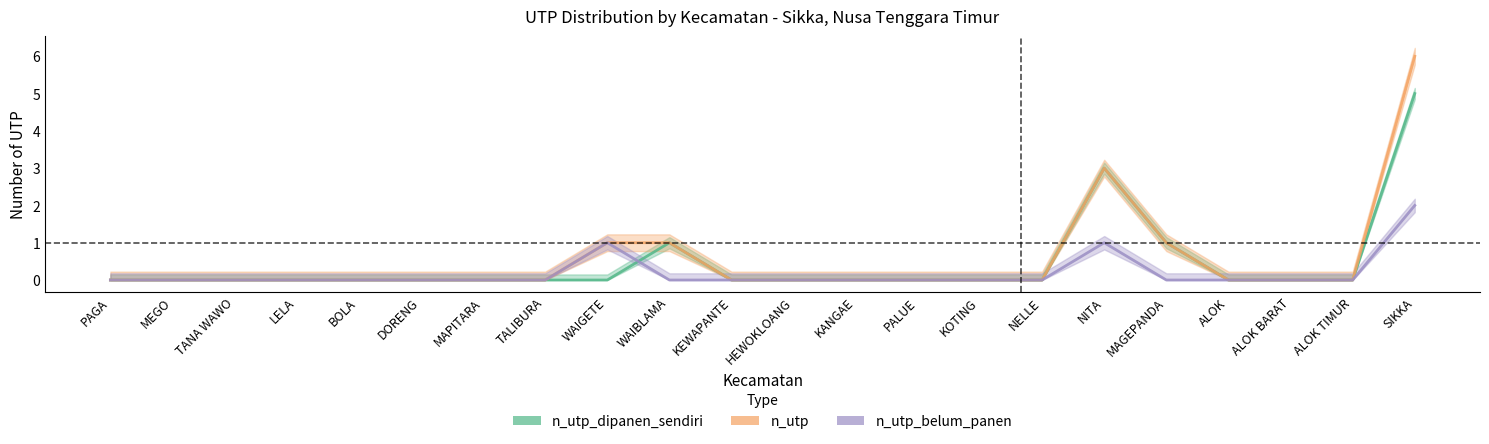

Reading left to right, transcribe all the data shown in this chart.

n_utp_dipanen_sendiri: PAGA=0	MEGO=0	TANA WAWO=0	LELA=0	BOLA=0	DORENG=0	MAPITARA=0	TALIBURA=0	WAIGETE=0	WAIBLAMA=1	KEWAPANTE=0	HEWOKLOANG=0	KANGAE=0	PALUE=0	KOTING=0	NELLE=0	NITA=3	MAGEPANDA=1	ALOK=0	ALOK BARAT=0	ALOK TIMUR=0	SIKKA=5
n_utp: PAGA=0	MEGO=0	TANA WAWO=0	LELA=0	BOLA=0	DORENG=0	MAPITARA=0	TALIBURA=0	WAIGETE=1	WAIBLAMA=1	KEWAPANTE=0	HEWOKLOANG=0	KANGAE=0	PALUE=0	KOTING=0	NELLE=0	NITA=3	MAGEPANDA=1	ALOK=0	ALOK BARAT=0	ALOK TIMUR=0	SIKKA=6
n_utp_belum_panen: PAGA=0	MEGO=0	TANA WAWO=0	LELA=0	BOLA=0	DORENG=0	MAPITARA=0	TALIBURA=0	WAIGETE=1	WAIBLAMA=0	KEWAPANTE=0	HEWOKLOANG=0	KANGAE=0	PALUE=0	KOTING=0	NELLE=0	NITA=1	MAGEPANDA=0	ALOK=0	ALOK BARAT=0	ALOK TIMUR=0	SIKKA=2